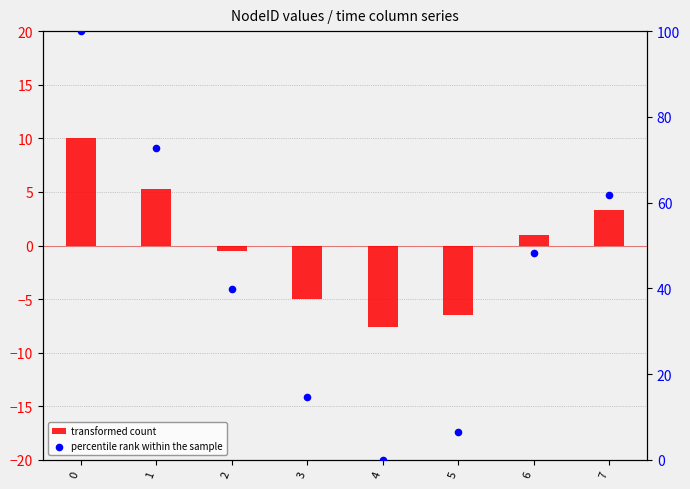

Which series has the widest spread of Y values?

percentile rank within the sample